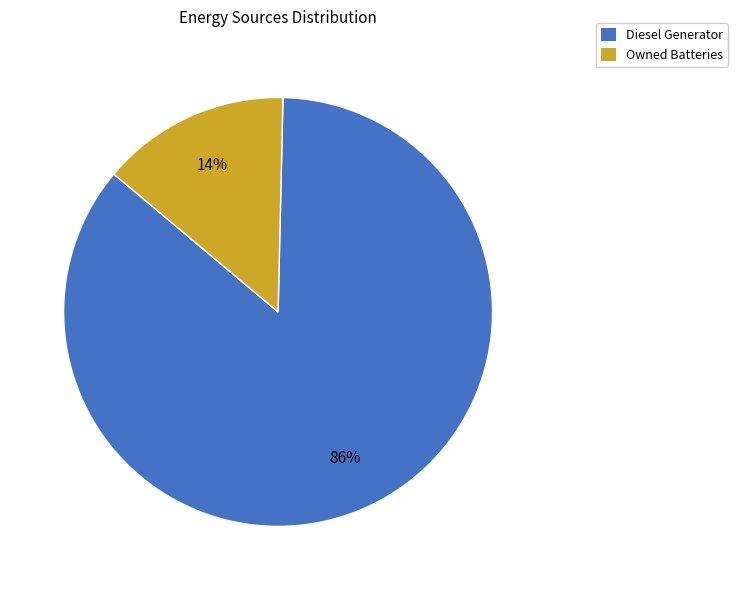

Which slice represents more than half of the pie?

Diesel Generator